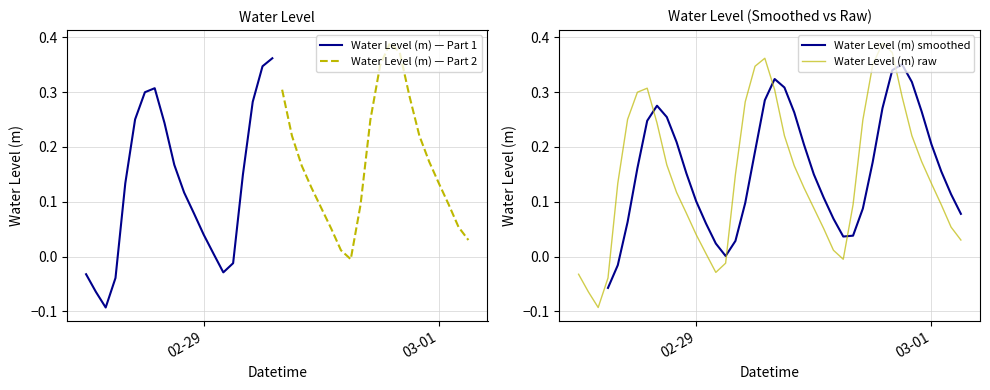

True or false: the data has more than 0 interior local peaks.

True